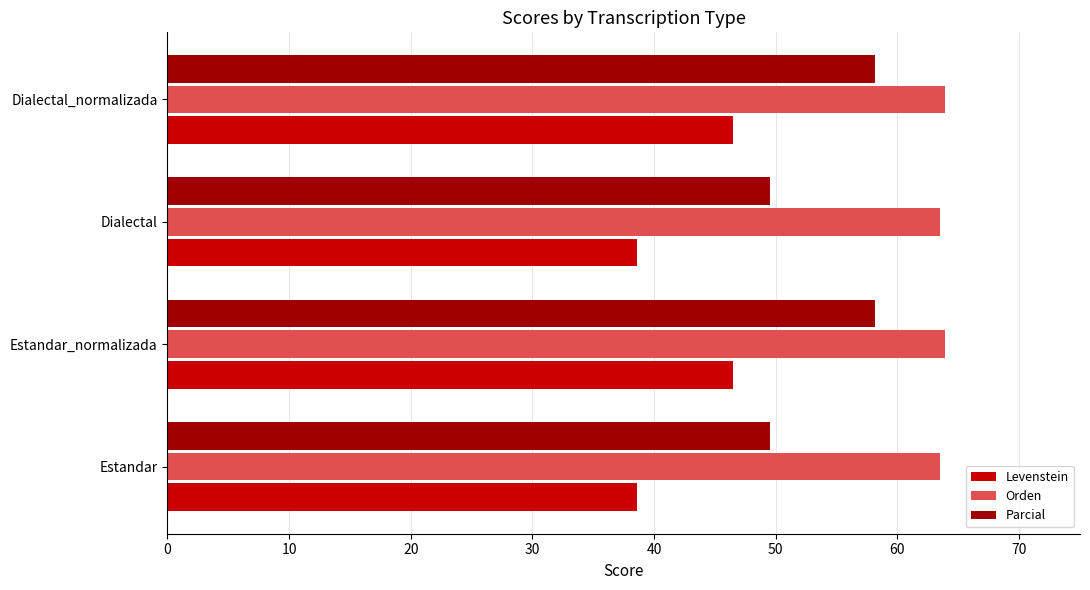

Is the value of Parcial at Dialectal_normalizada greater than the value of Levenstein at Estandar?

Yes